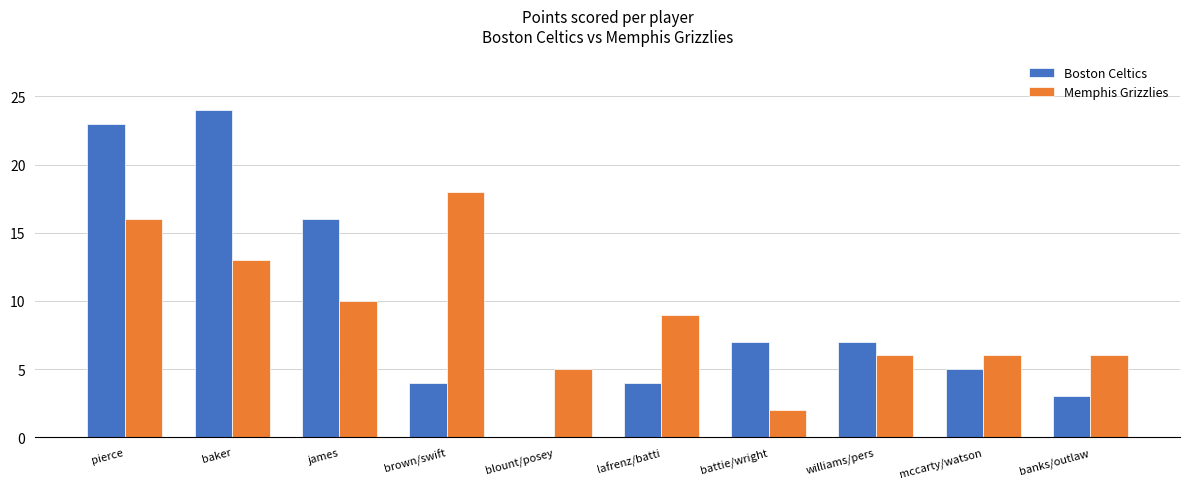

Is the value of Boston Celtics at james greater than the value of Memphis Grizzlies at baker?

Yes